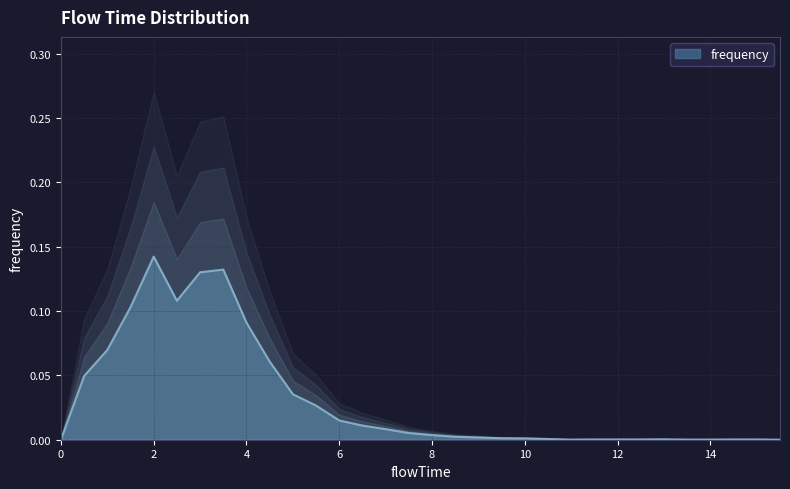

List the labels in order of value, smallest first.

0.0, 15.5, 11.0, 13.5, 14.0, 11.5, 12.0, 12.5, 14.5, 15.0, 13.0, 10.5, 10.0, 9.5, 9.0, 8.5, 8.0, 7.5, 7.0, 6.5, 6.0, 5.5, 5.0, 0.5, 4.5, 1.0, 4.0, 1.5, 2.5, 3.0, 3.5, 2.0